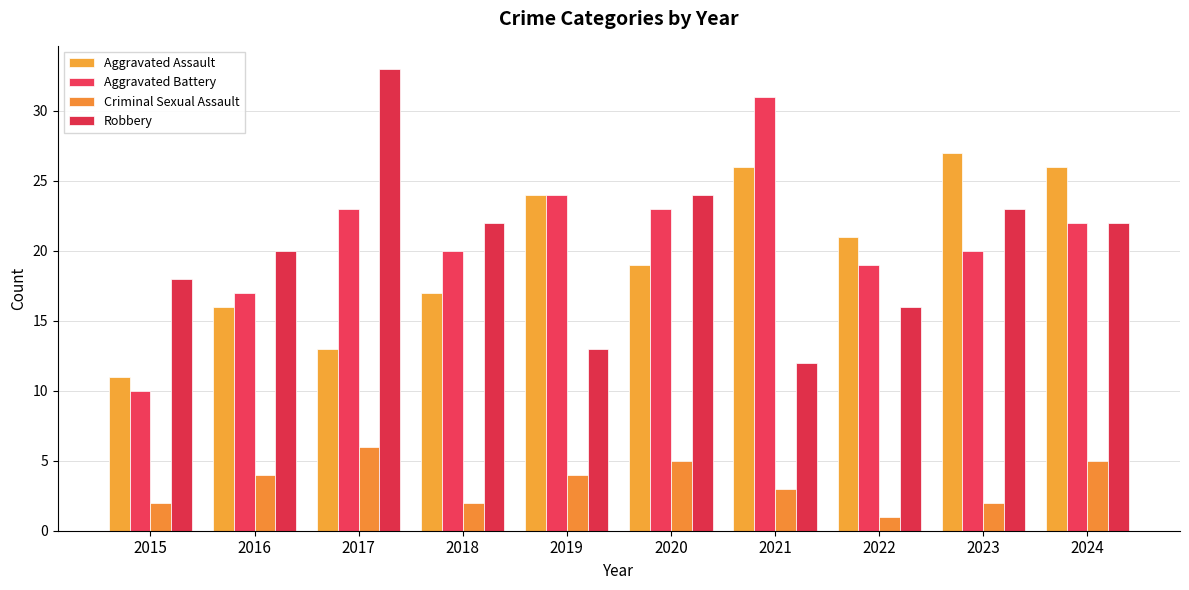

Is it true that Aggravated Battery equals 23 at 2017?

True